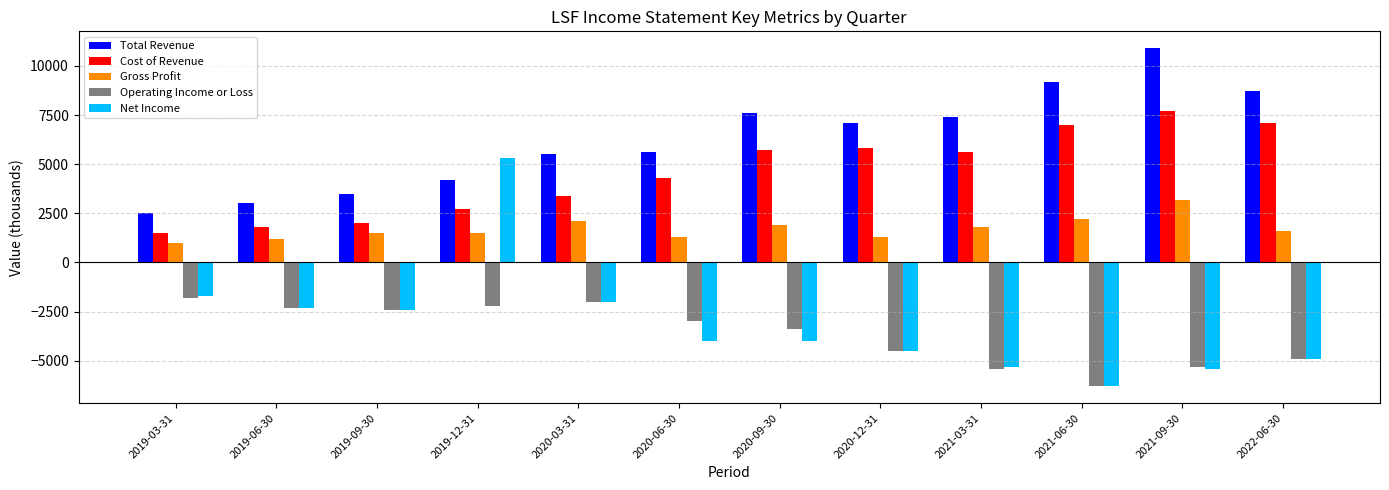

What is the value of the Operating Income or Loss bar at the 8th from the left?

-4500